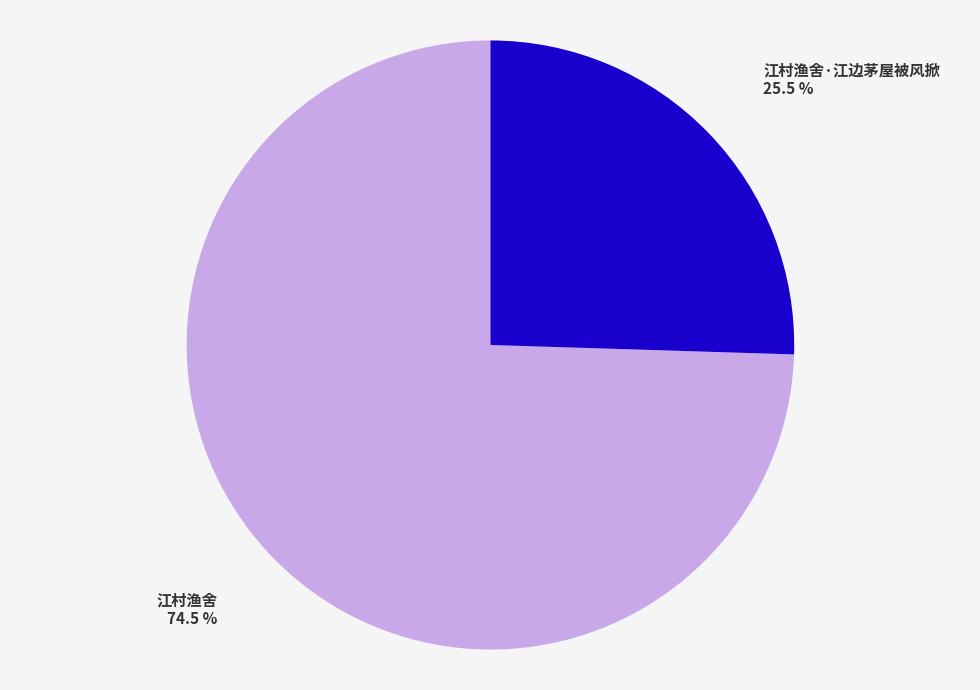

Count the number of slices in the pie.

2